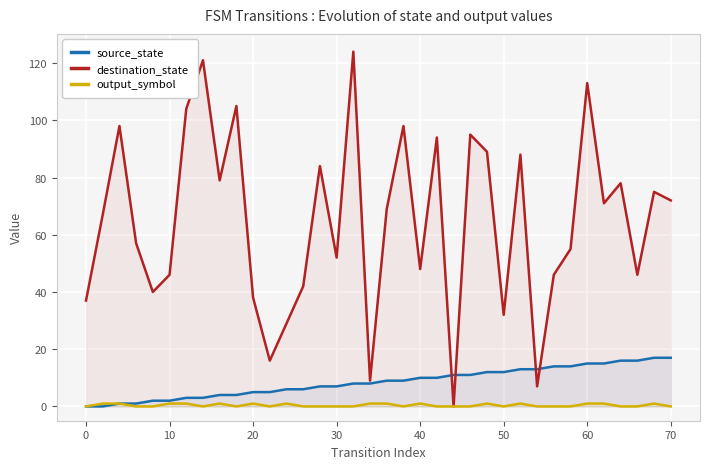

What is the difference between the maximum and minimum values in the source_state series?

17